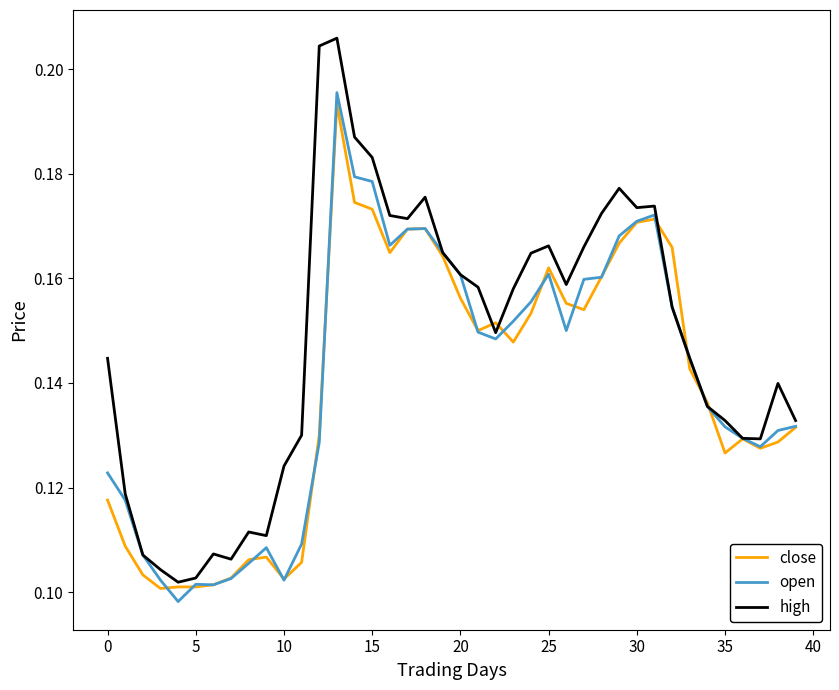

Which series has the largest range (max minus min)?

high